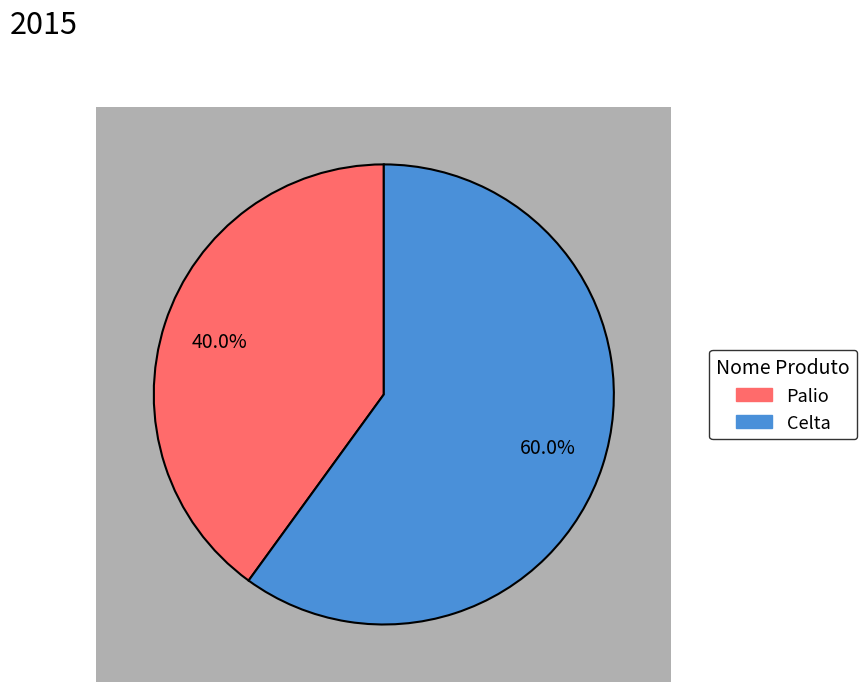

What percentage is NOT represented by Palio?

60.0%